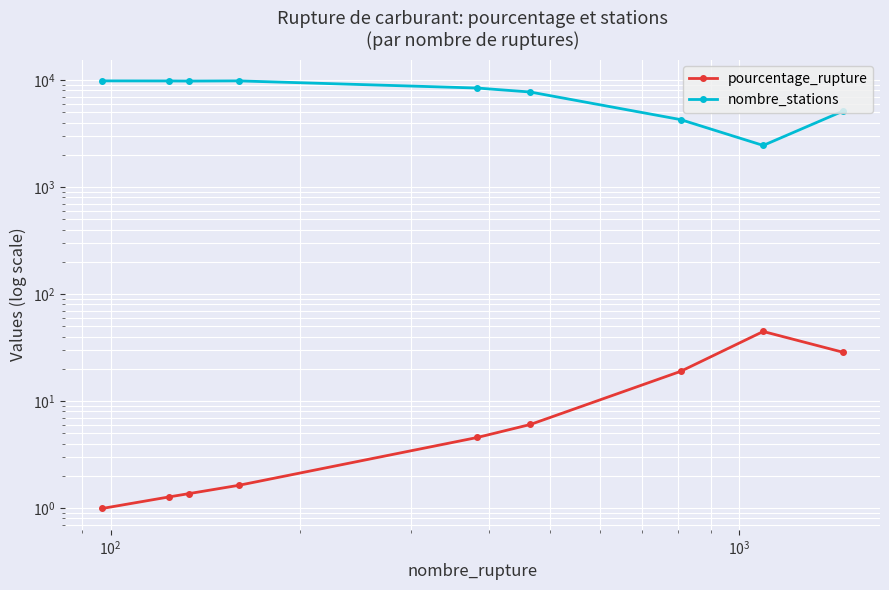

In pourcentage_rupture, how many points are higher than both neighbors (excluding endpoints)?

1